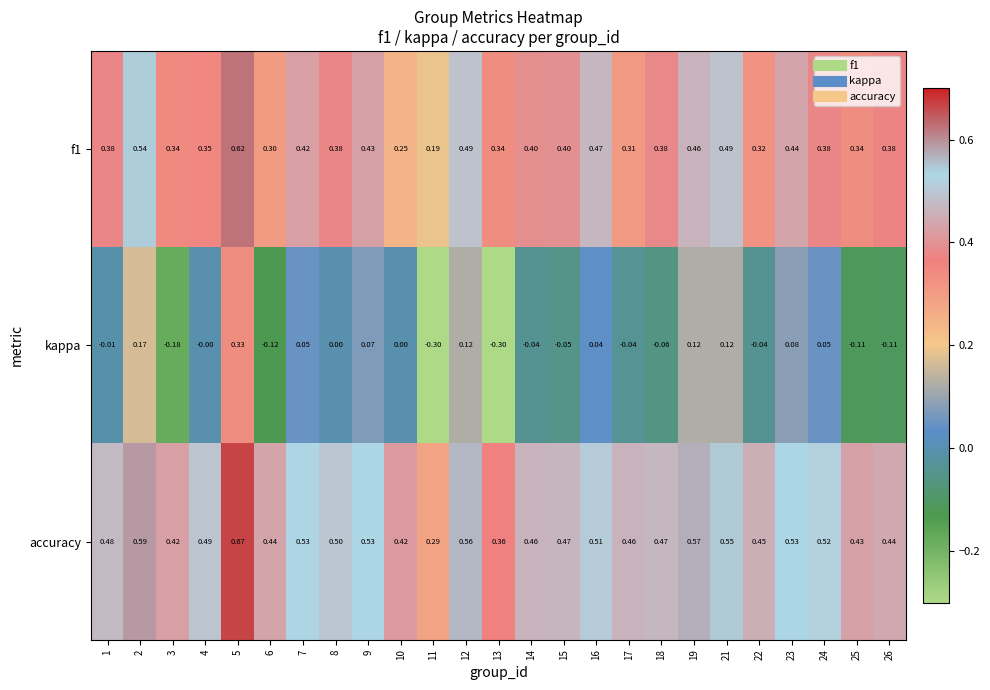

Which series has the largest total across all categories?

accuracy